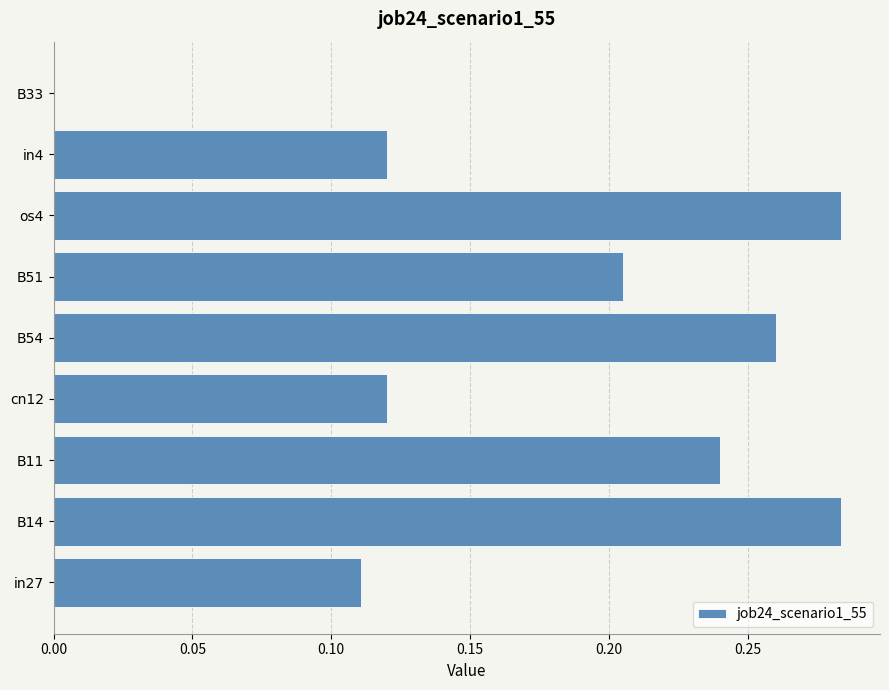

How many values are above zero?

8